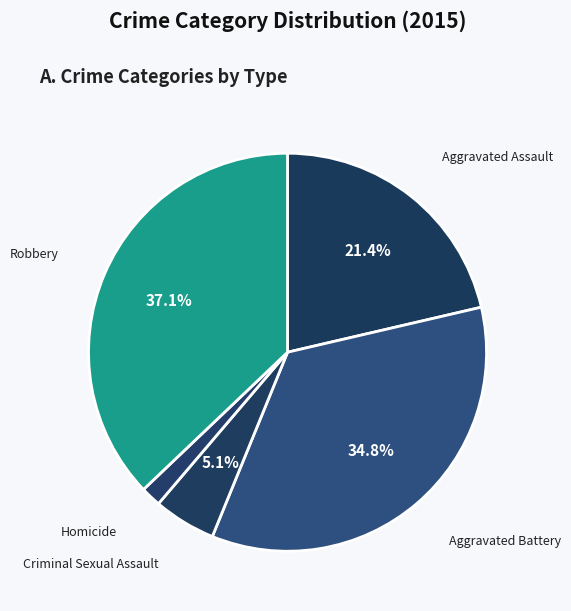

To the nearest percent, what is the combined percentage of Homicide and Criminal Sexual Assault?

7%